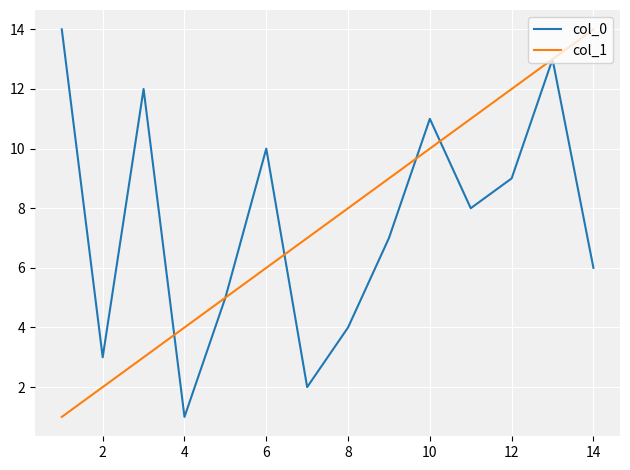

What is the sum of all col_0 values?

105